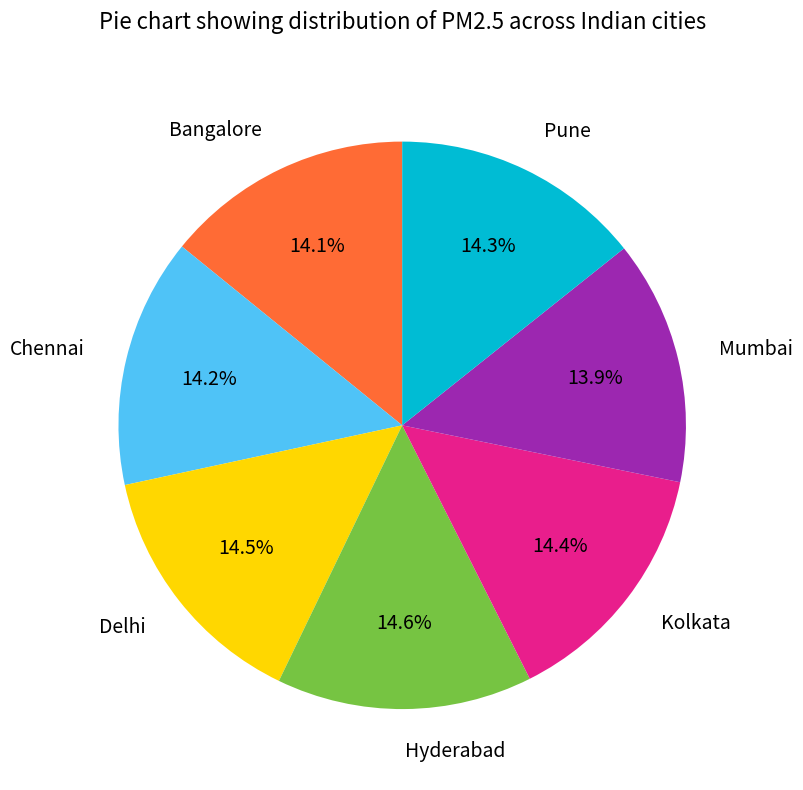

What portion of the pie excludes Mumbai?

86.1%